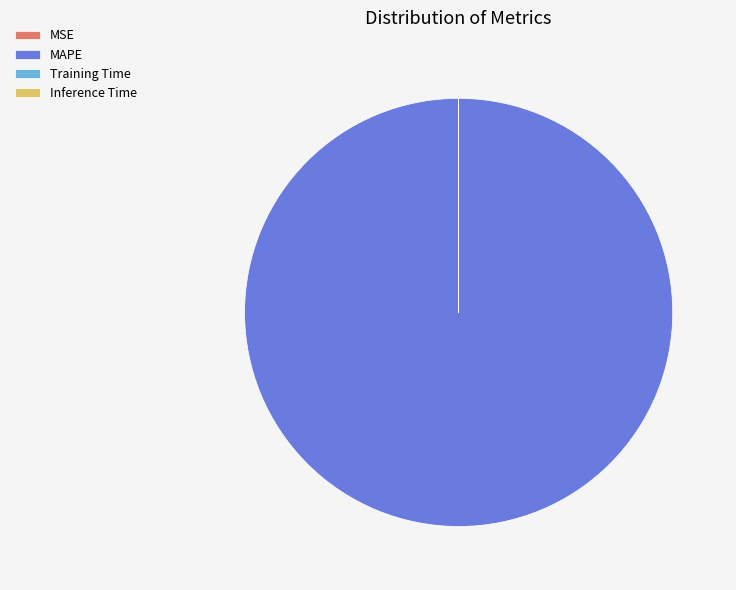

What is the largest slice in the pie chart?

MAPE